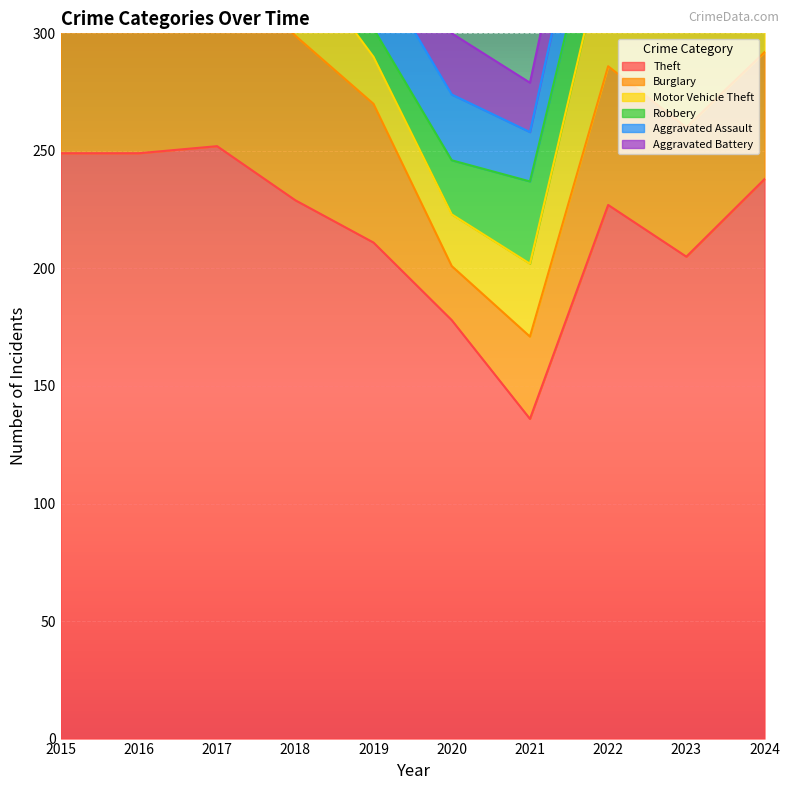

What is the difference between the maximum and minimum values in the Aggravated Battery series?

12